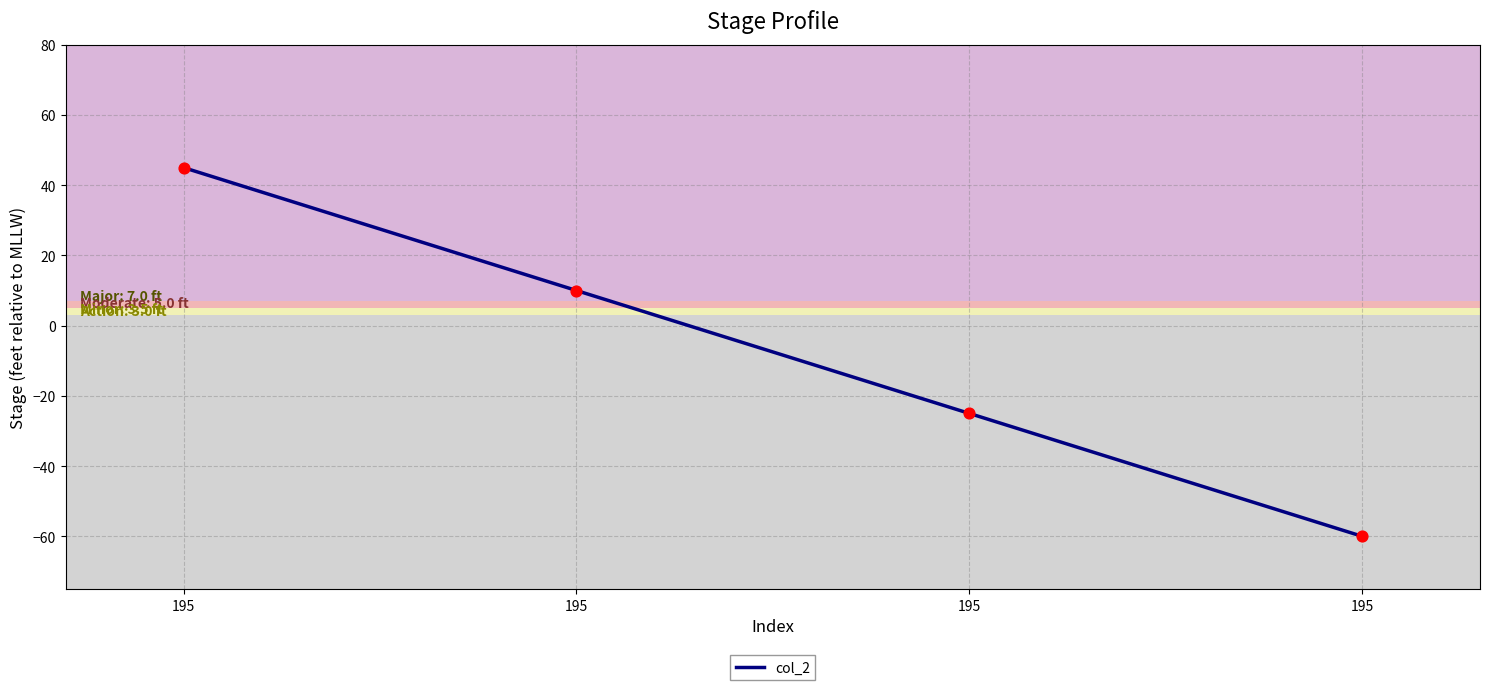

What is the change in value from 195 to 195?

-70